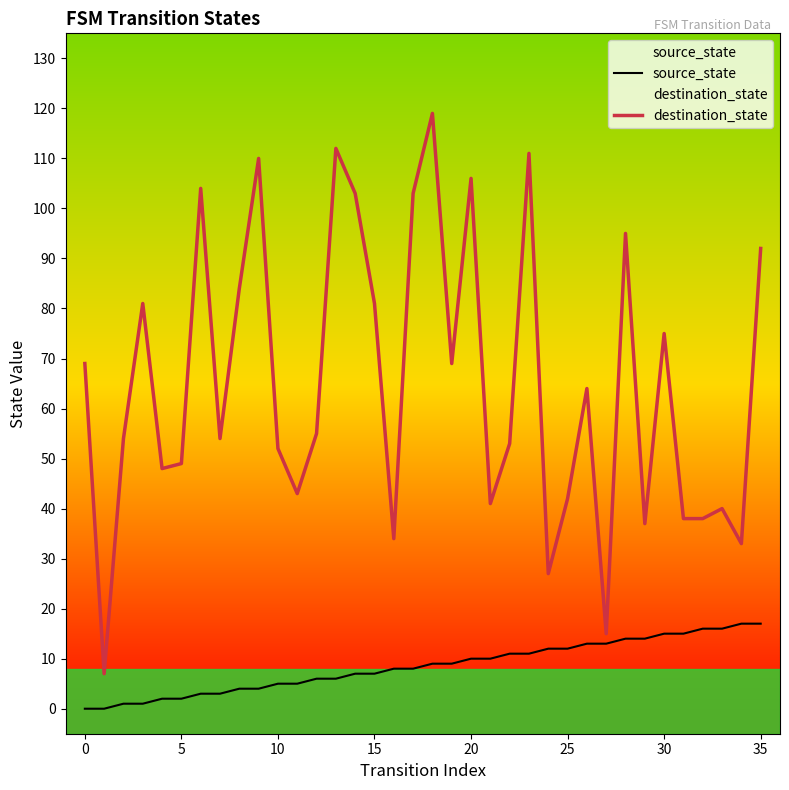

True or false: destination_state and source_state cross at least once.

False